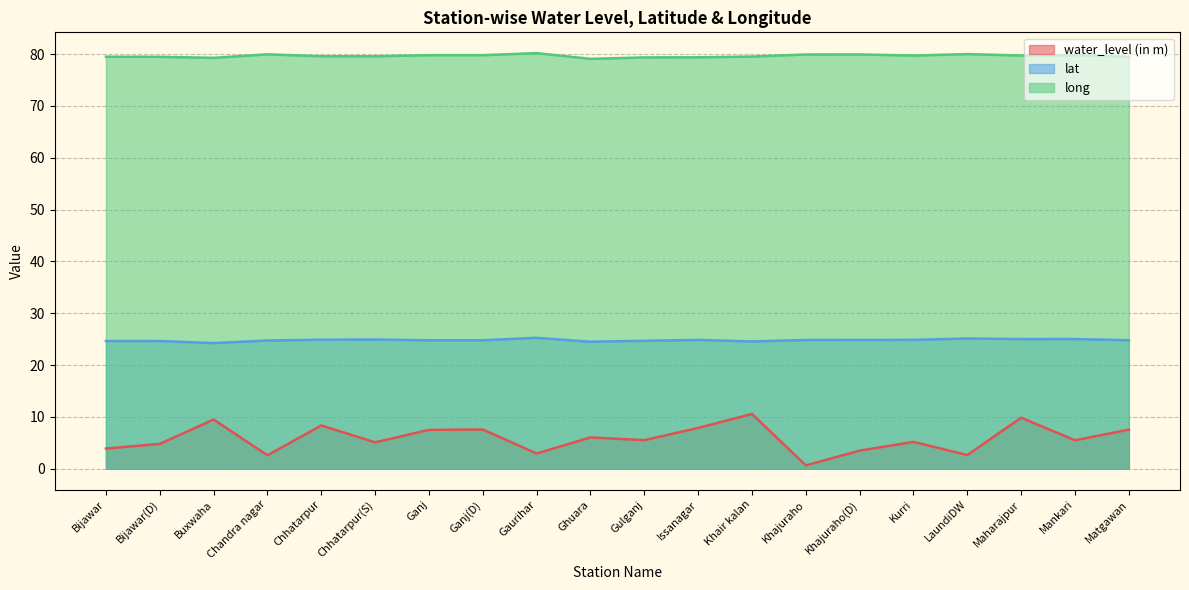

Between Chhatarpur and Kurri, which is larger?

Chhatarpur